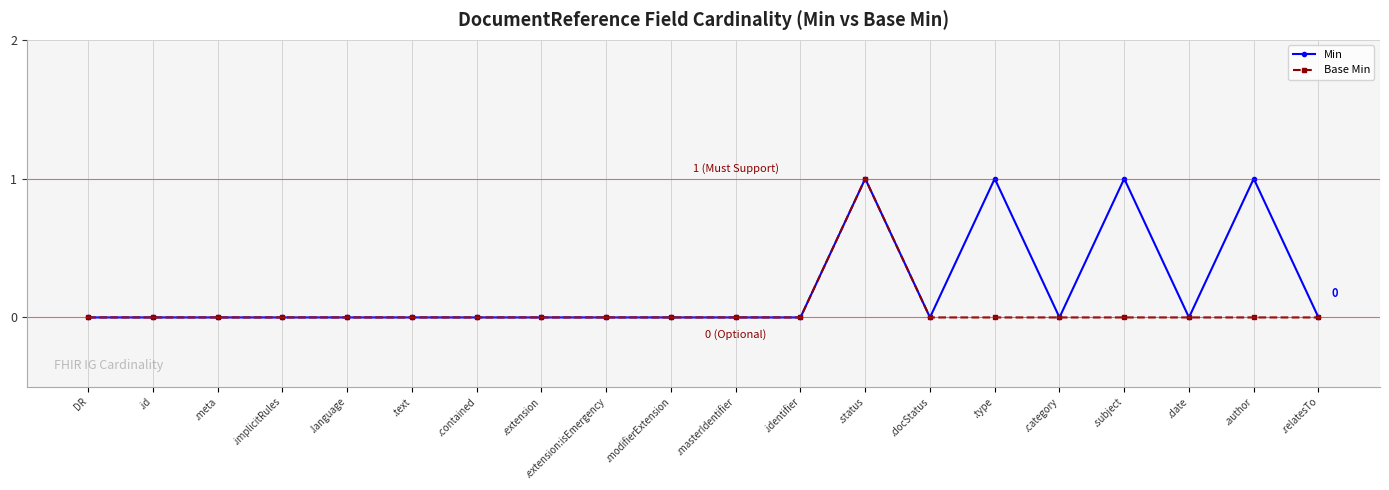

How many Min values are between 0 and 1?

20